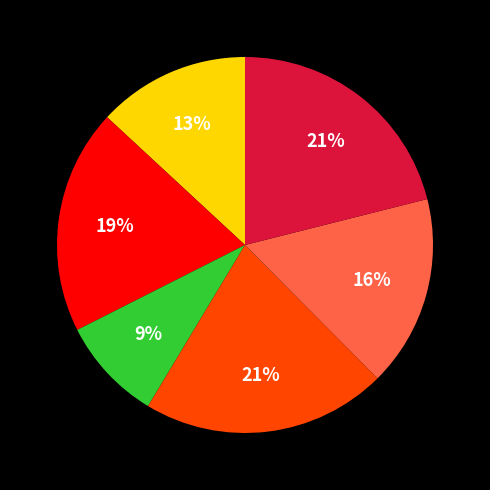

Is there any slice that represents more than half of the pie?

No